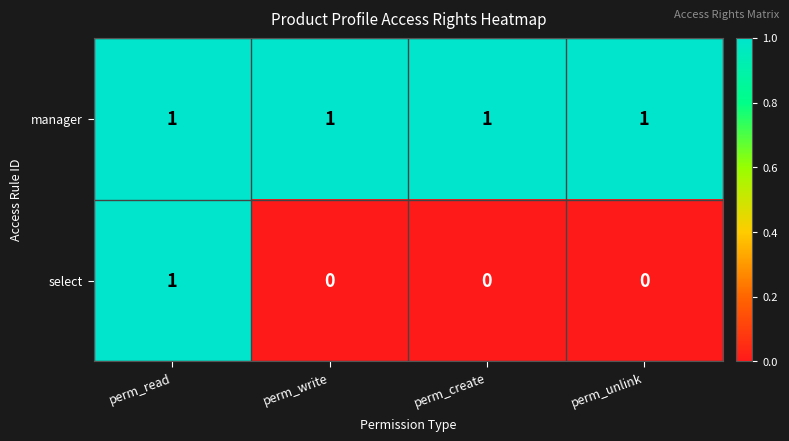

At which category is the sum across all series the highest?

perm_read